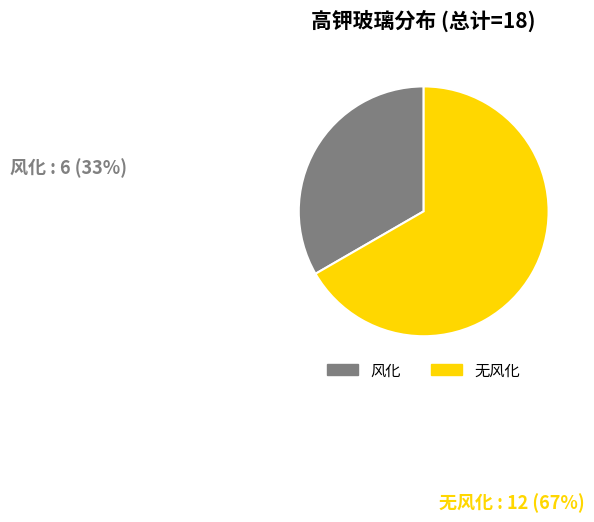

Rank the categories by value from lowest to highest.

风化, 无风化